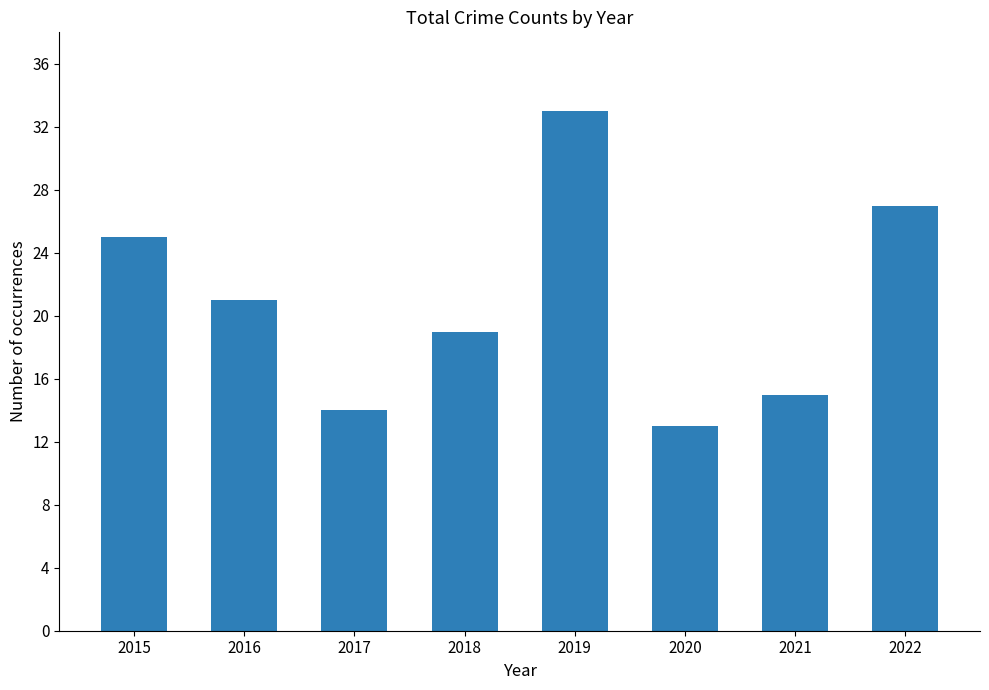

Which label corresponds to the smallest value in the chart?

2020